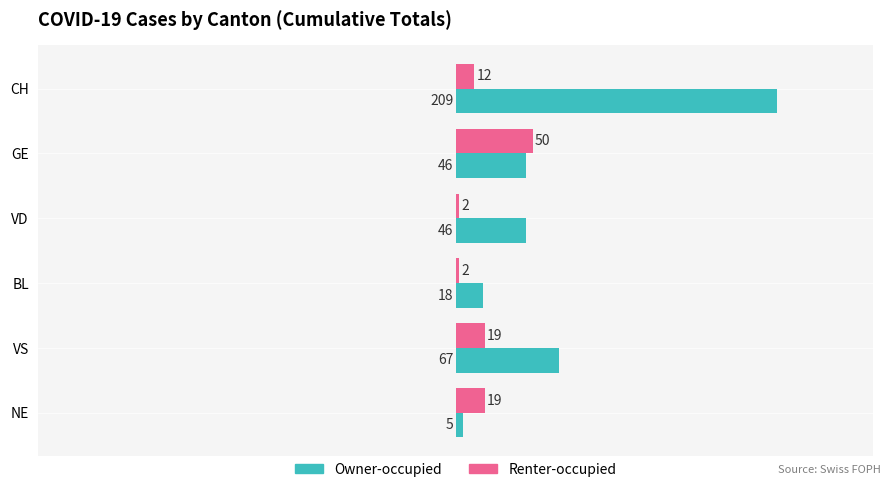

List the series in order of their overall mean, lowest first.

Renter-occupied, Owner-occupied